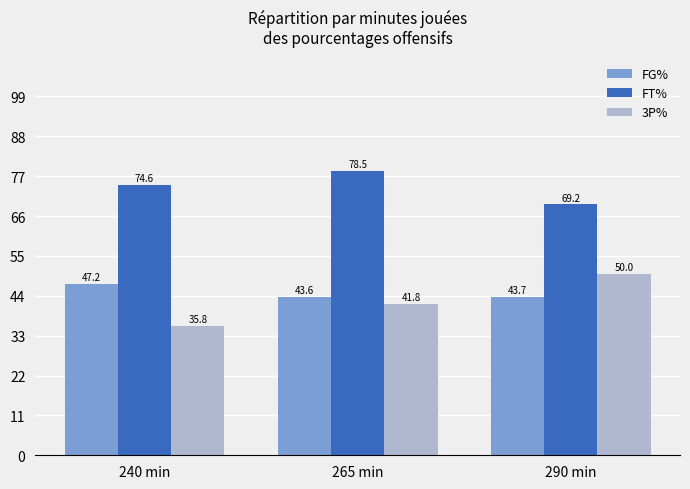

What position from the right is 265 min?

2